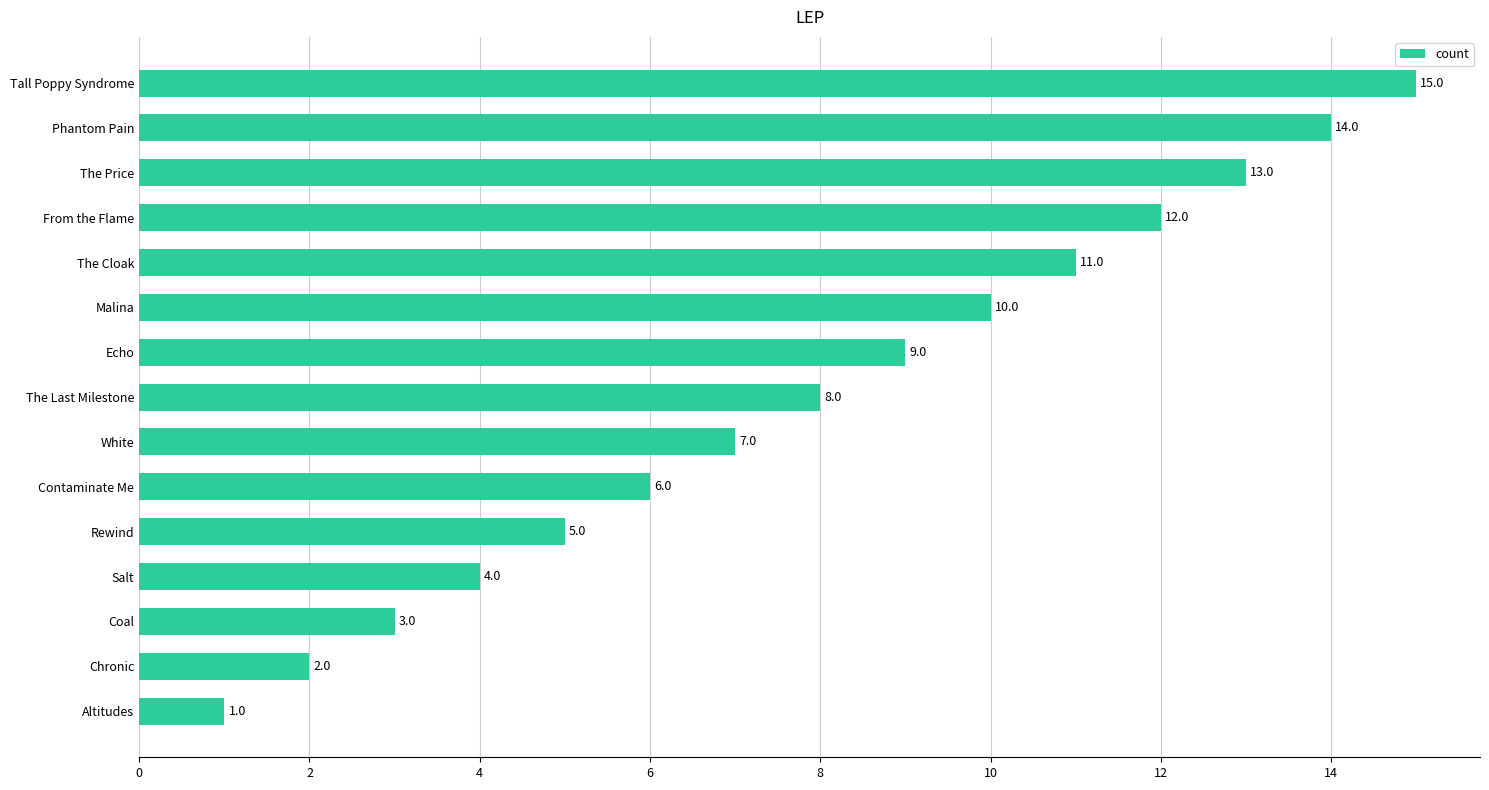

What is the minimum value shown in the chart?

1